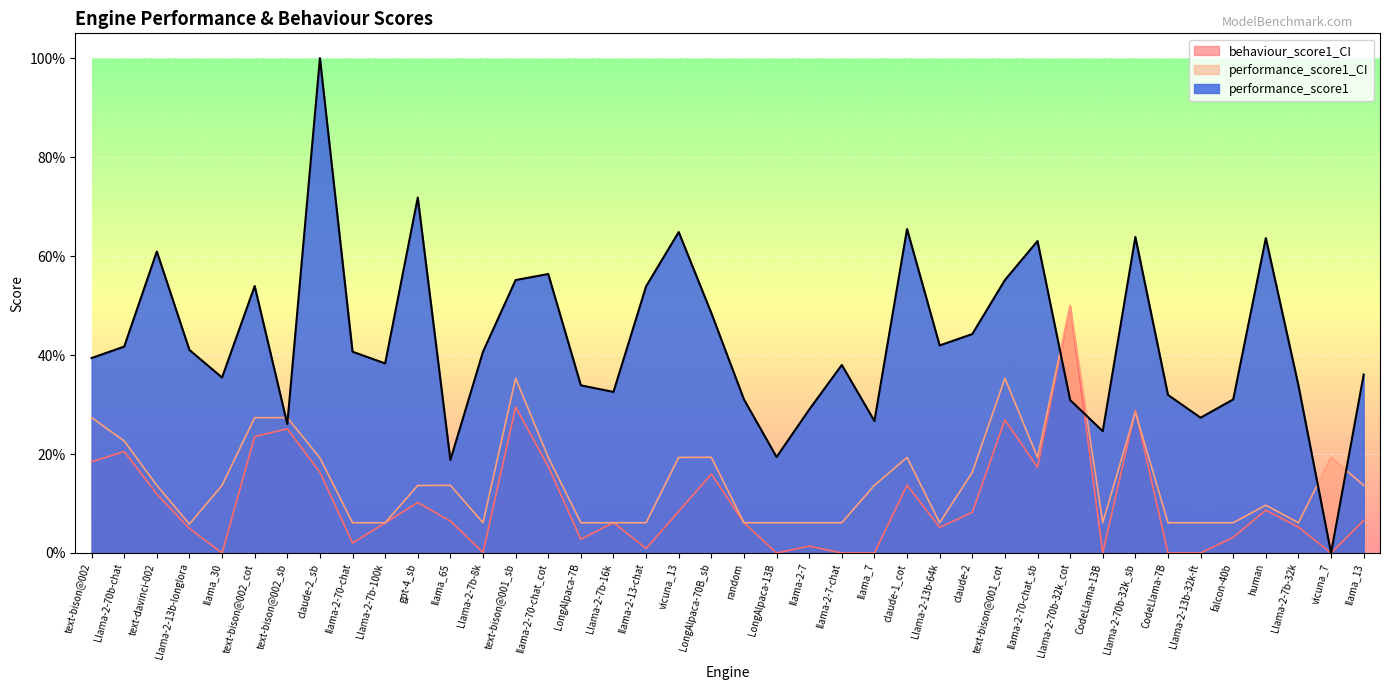

Which series has the largest range (max minus min)?

performance_score1